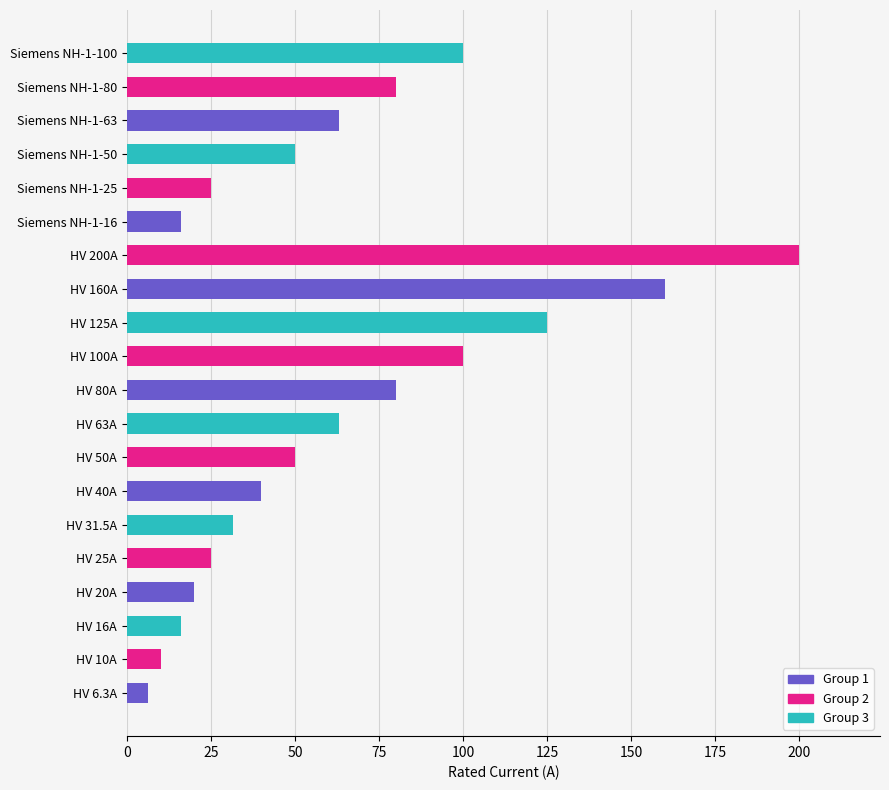

What is the change in value from Siemens NH-1-50 to Siemens NH-1-63?

+13.0